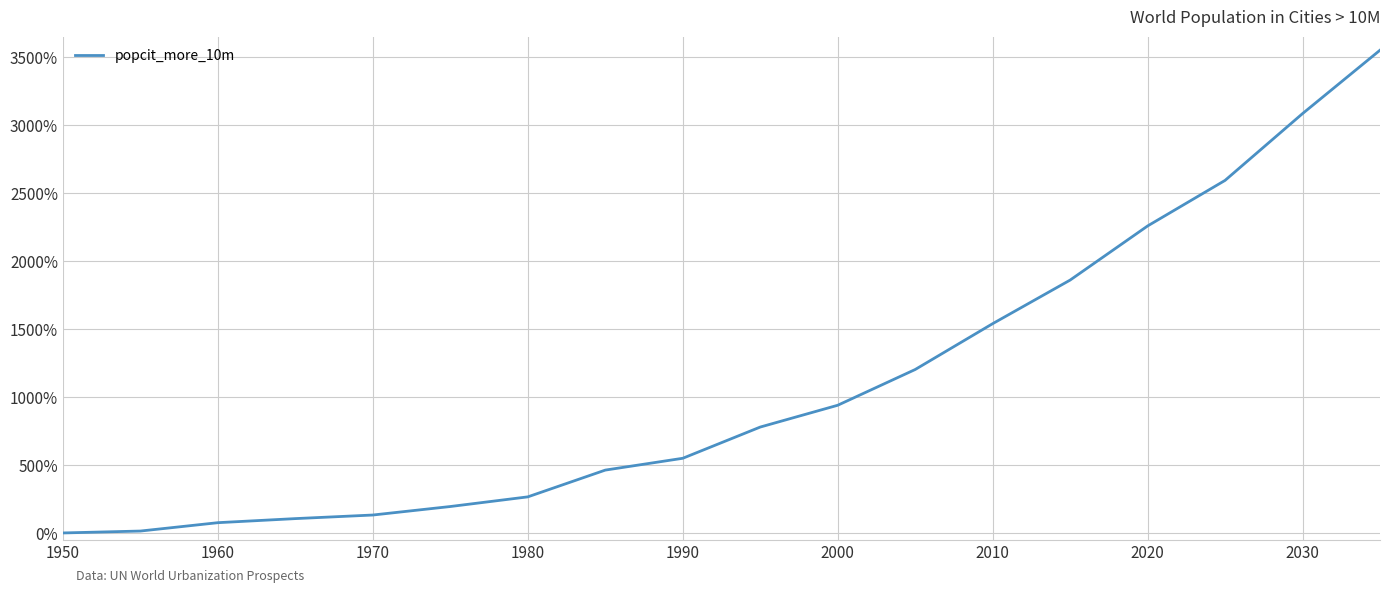

What is the sum of all values?

19604.1